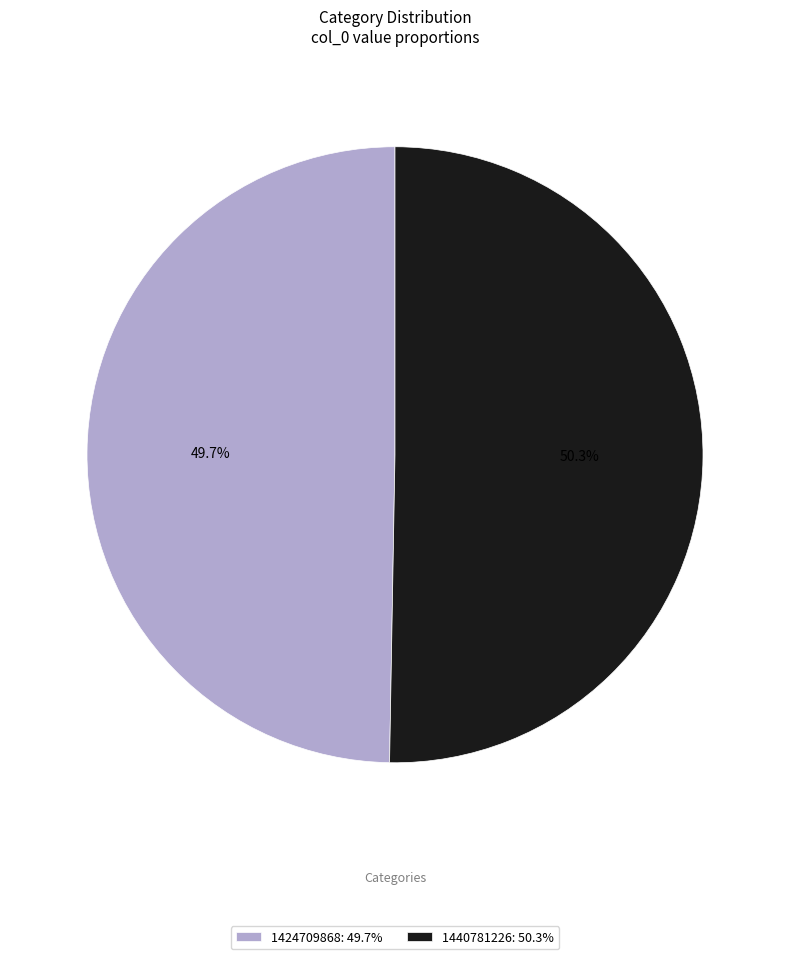

Is there a majority slice in this chart?

Yes